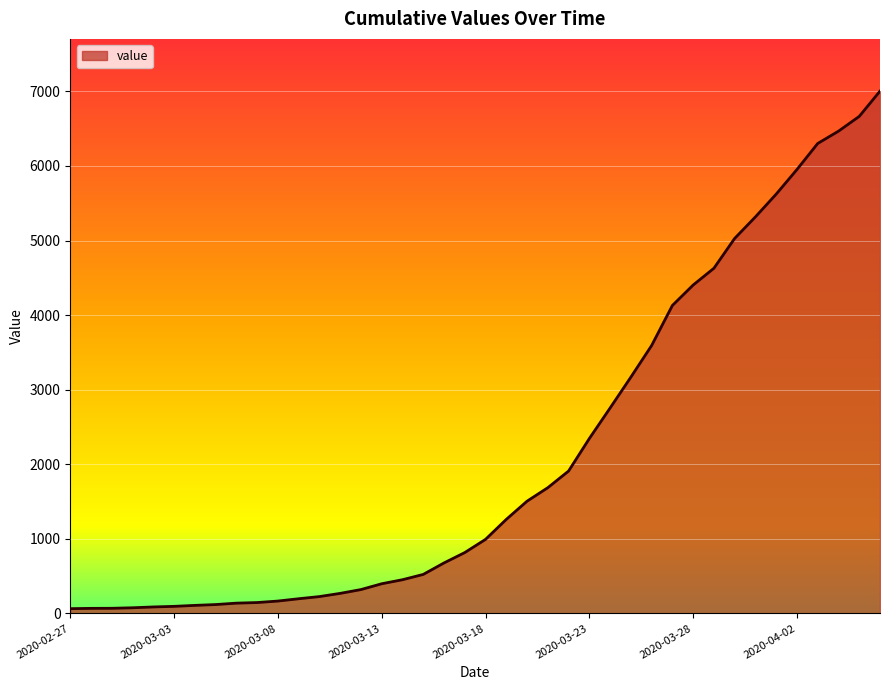

What is the difference between the maximum and minimum values?

6939